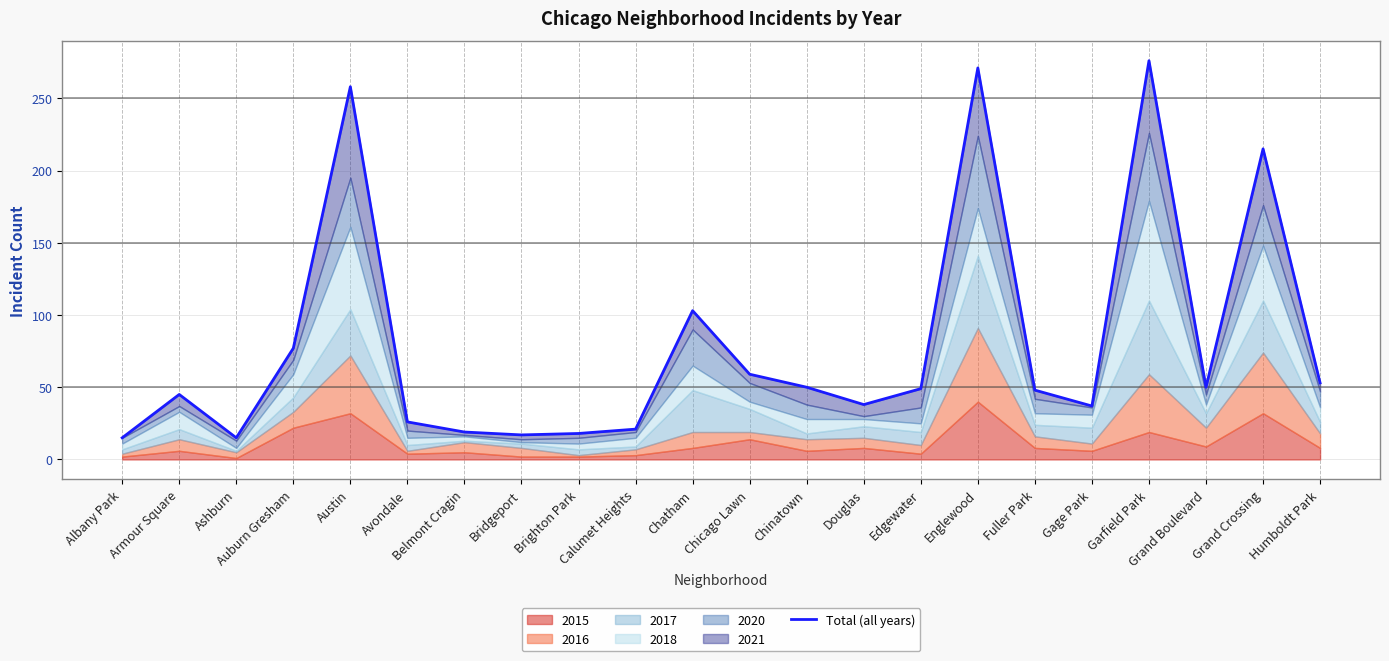

What is the value of the 9th point from the left?

18